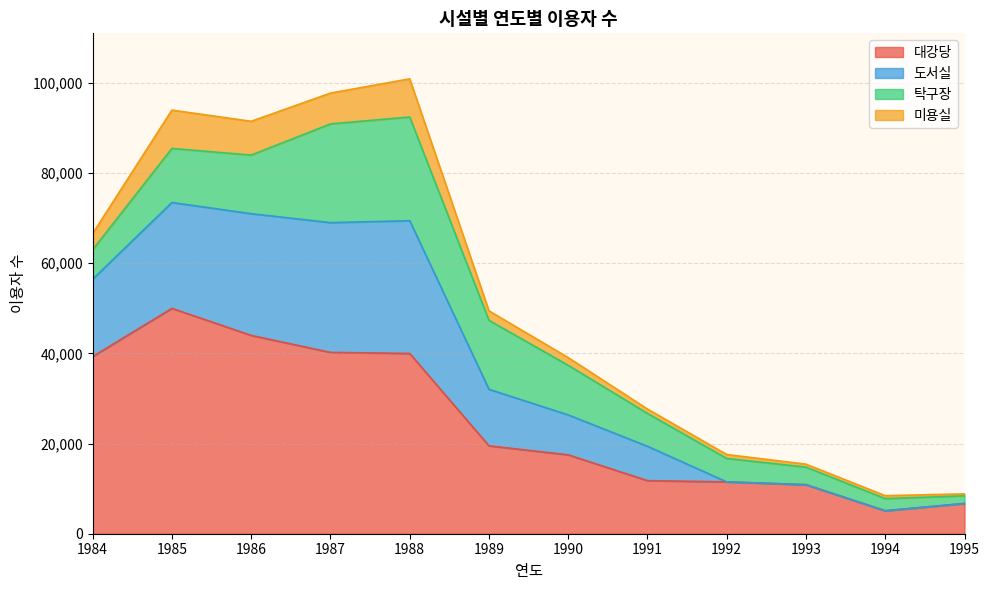

True or false: 도서실 and 대강당 cross at least once.

False